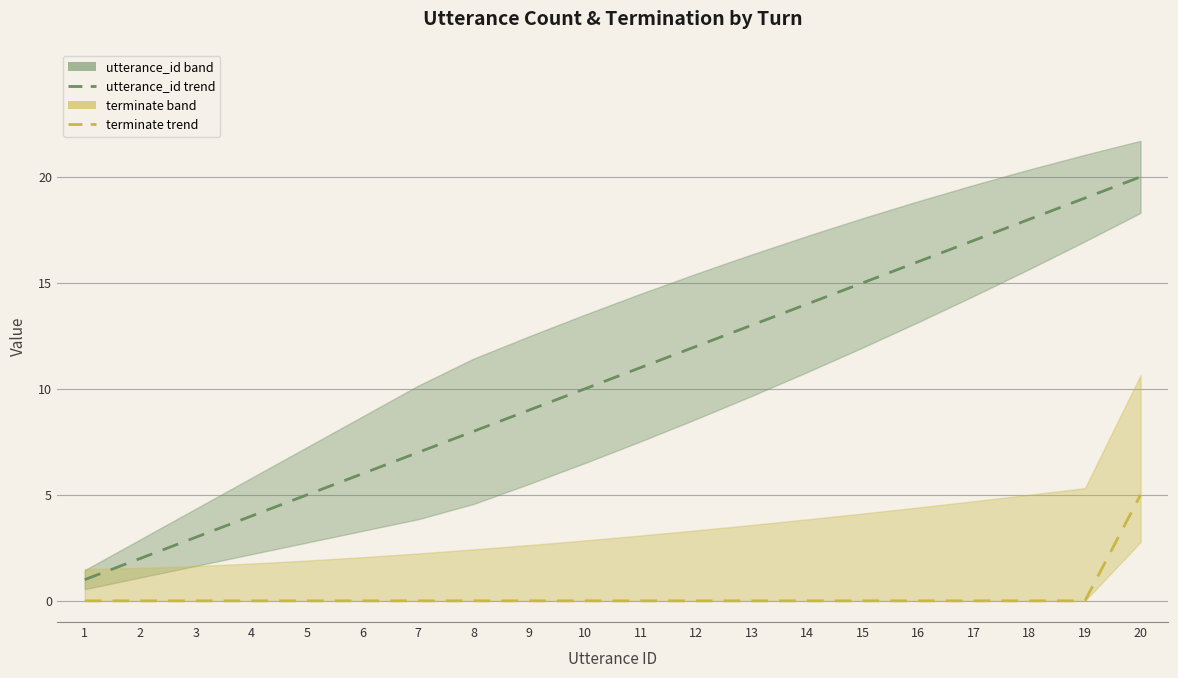

At which category does the chart reach its minimum across all series?

1